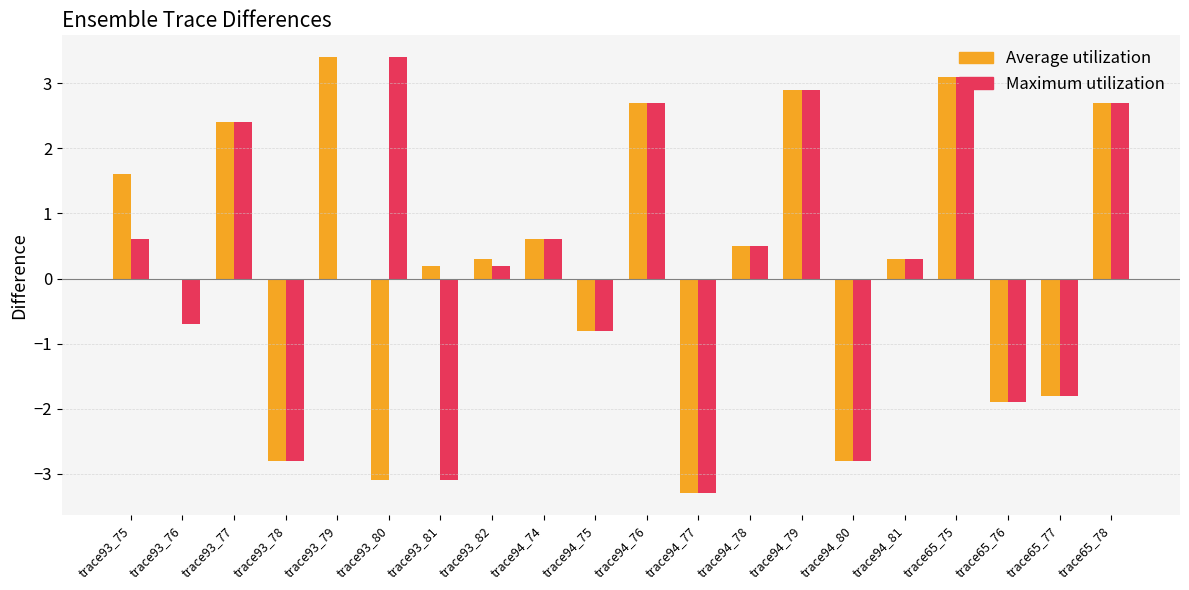

The value of Average utilization at trace94_79 is 4.6. True or false?

False